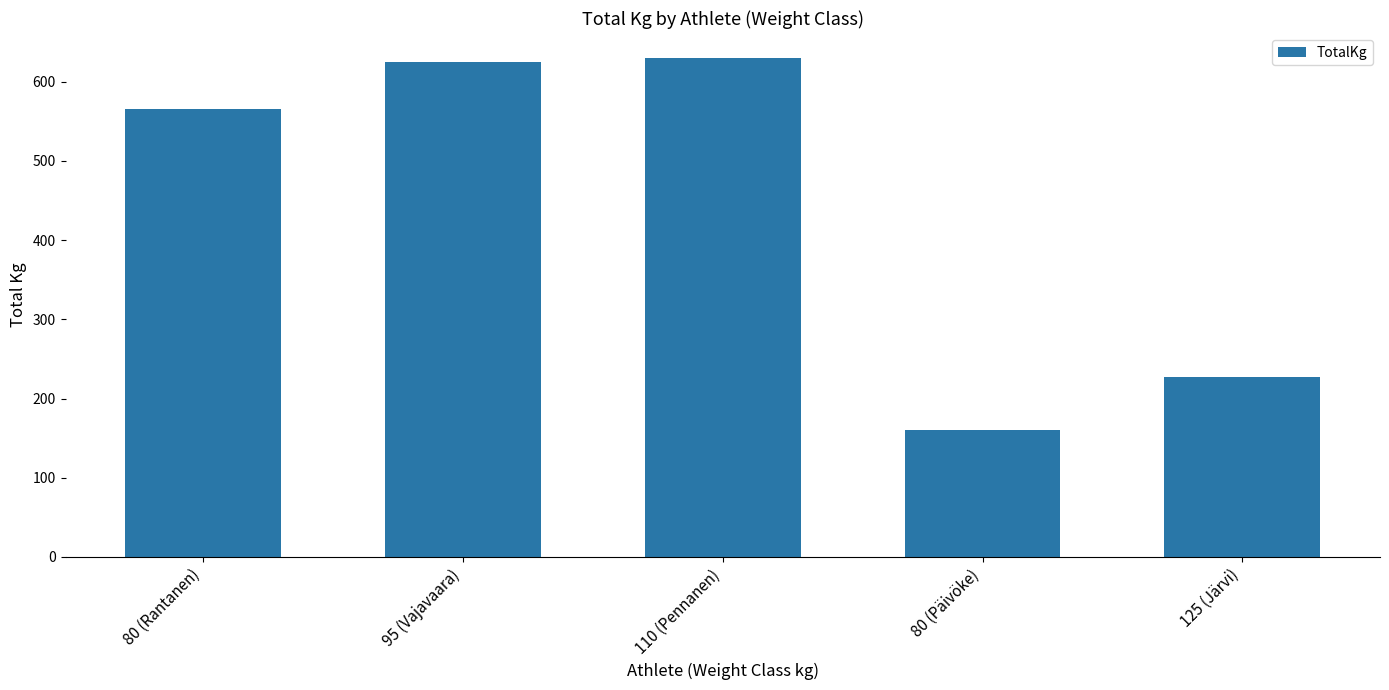

What is the value of the 5th bar from the left?

227.5